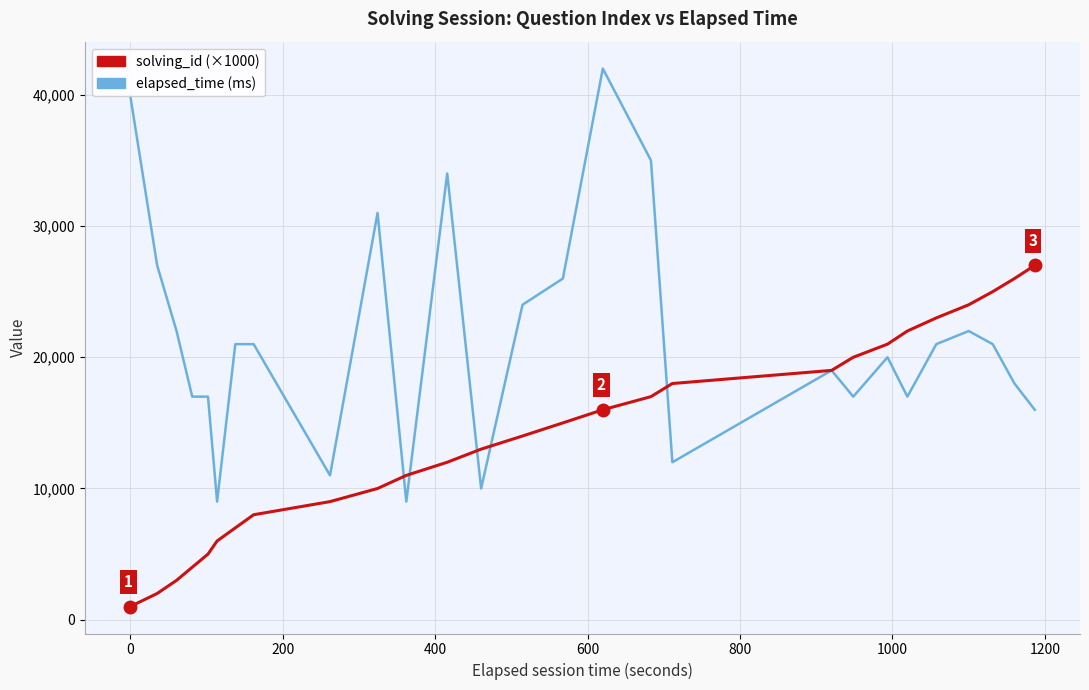

What is the greatest value displayed?

42000